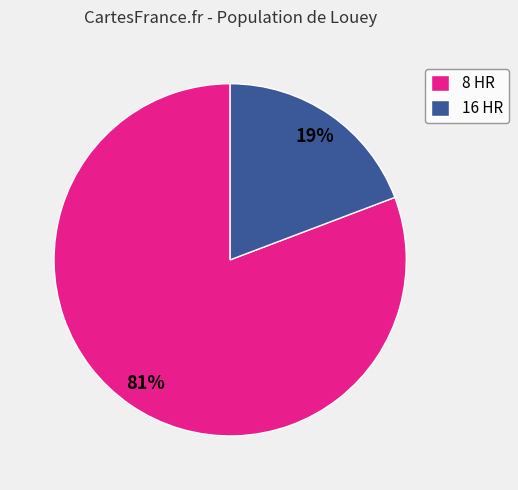

To the nearest percent, what is the combined percentage of 16 HR and 8 HR?

100%